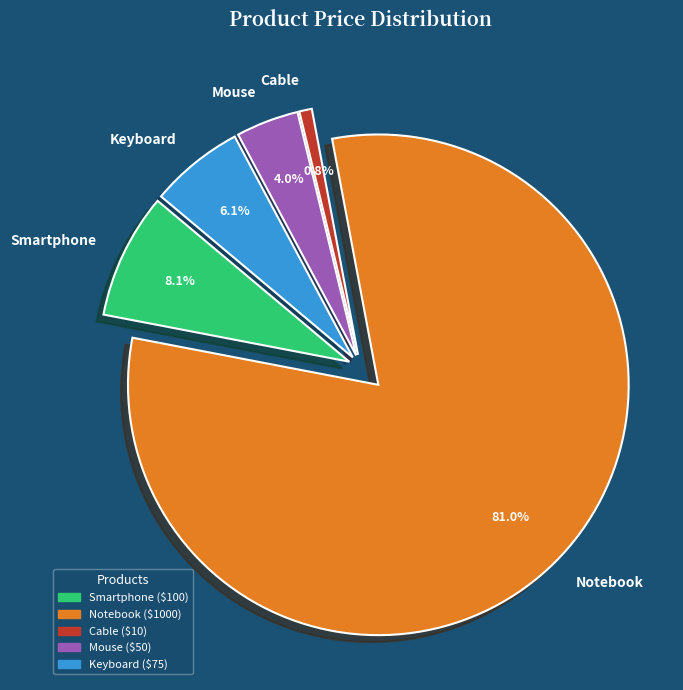

Combined, do Notebook and Keyboard account for over 50%?

Yes